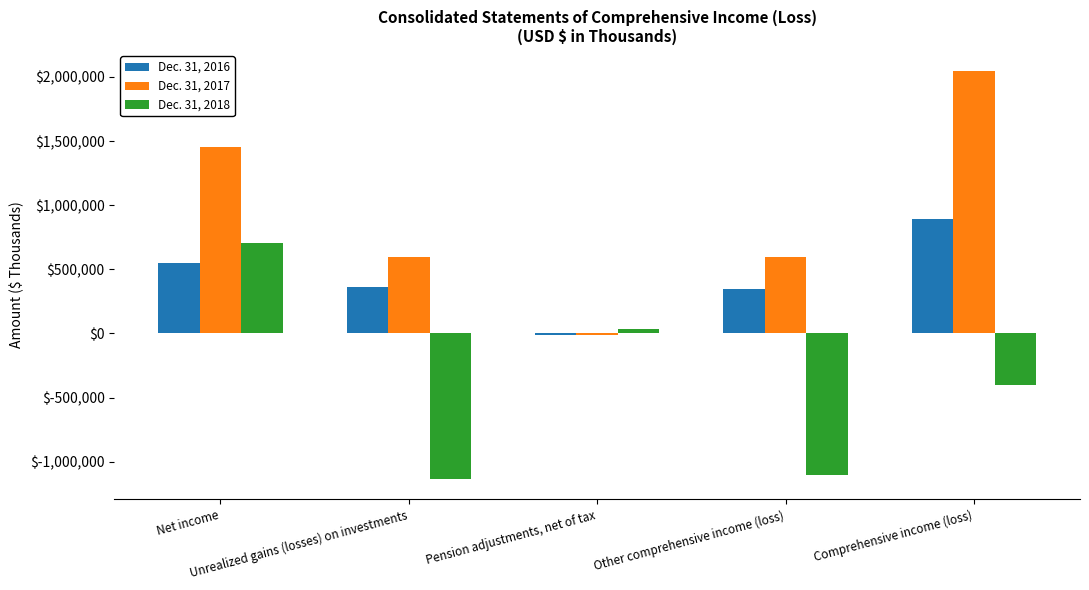

Which series has the largest total across all categories?

Dec. 31, 2017